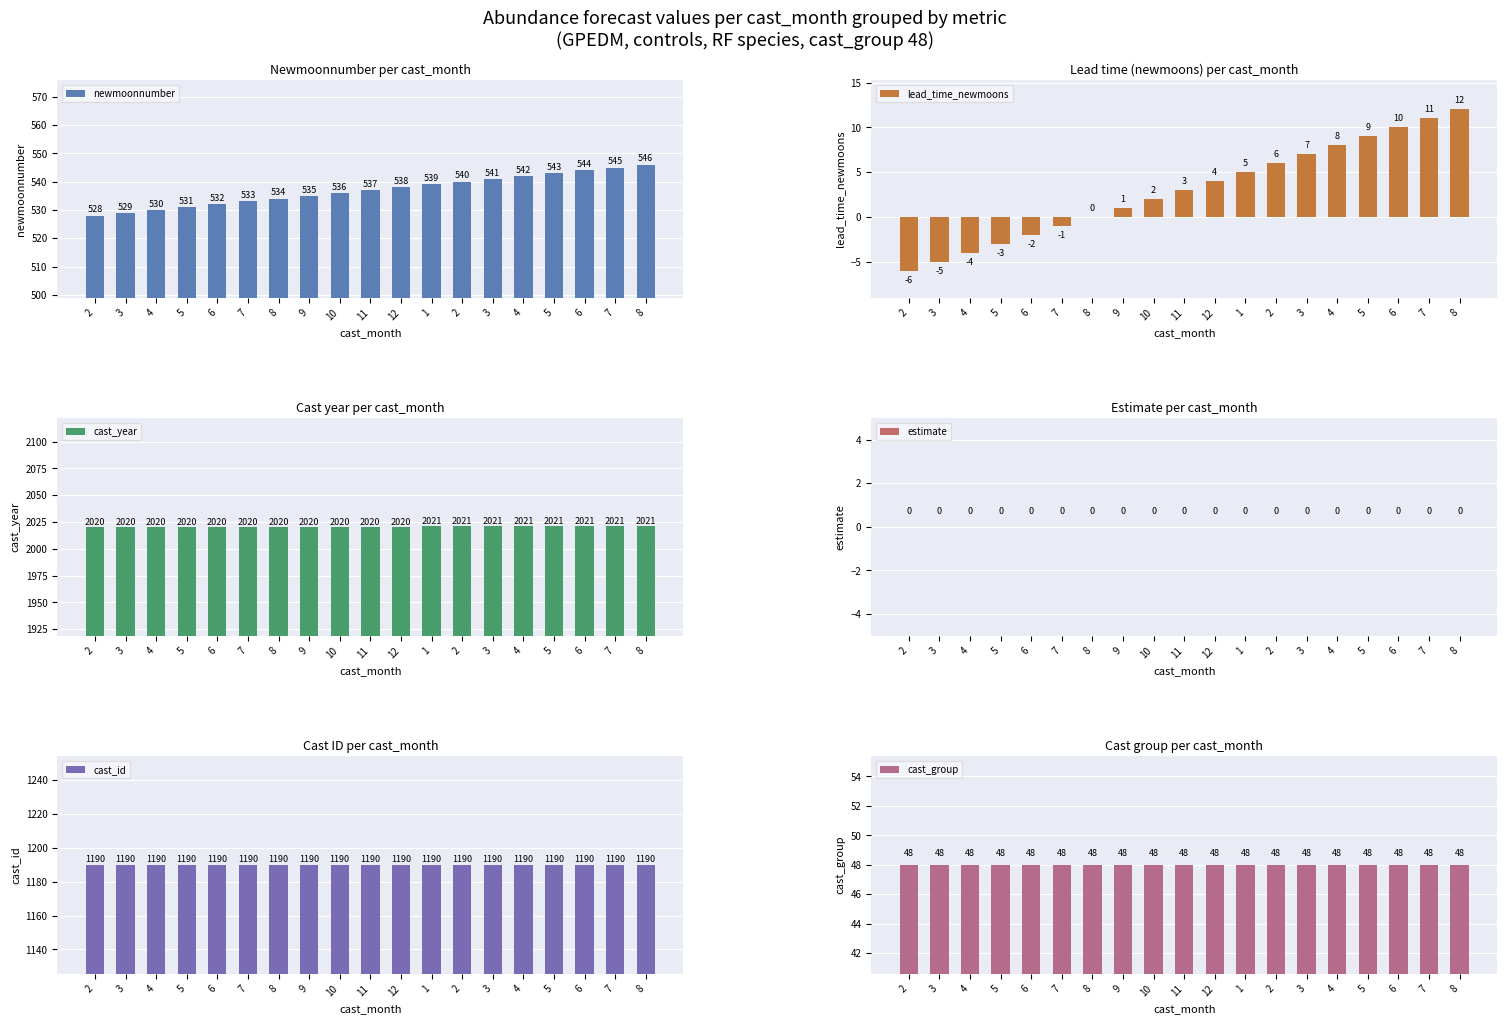

True or false: cast_year has a value of 2020 at 4.

True